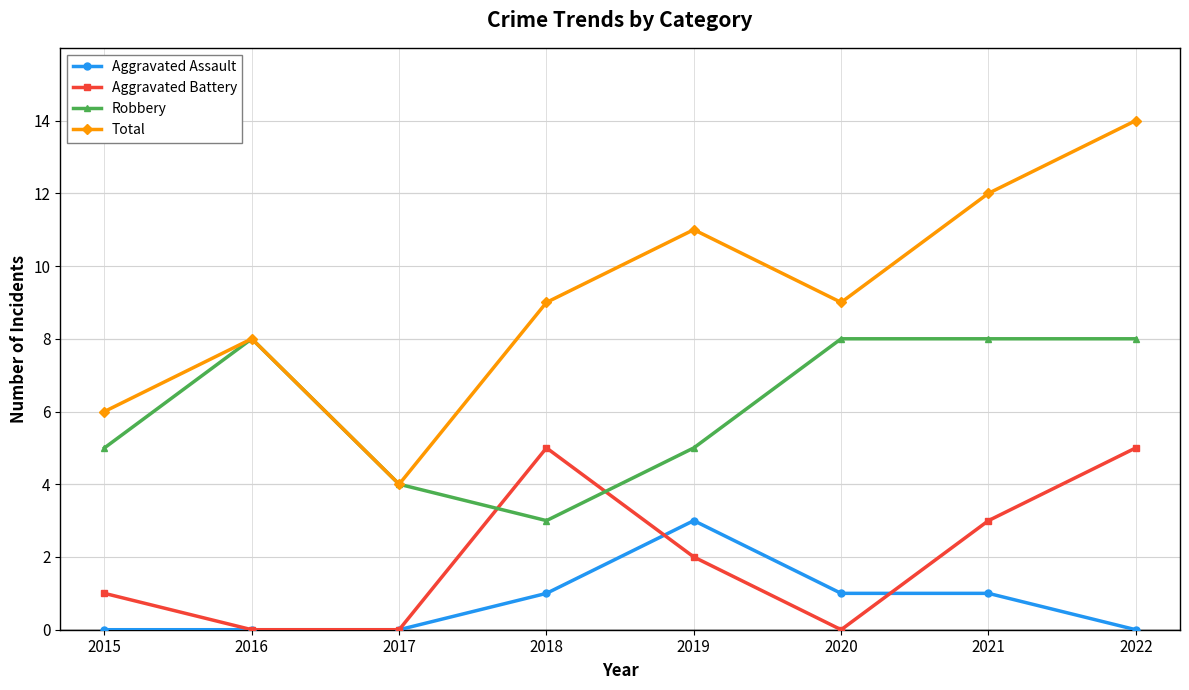

At 2020, list the series in order from smallest to largest.

Aggravated Battery, Aggravated Assault, Robbery, Total